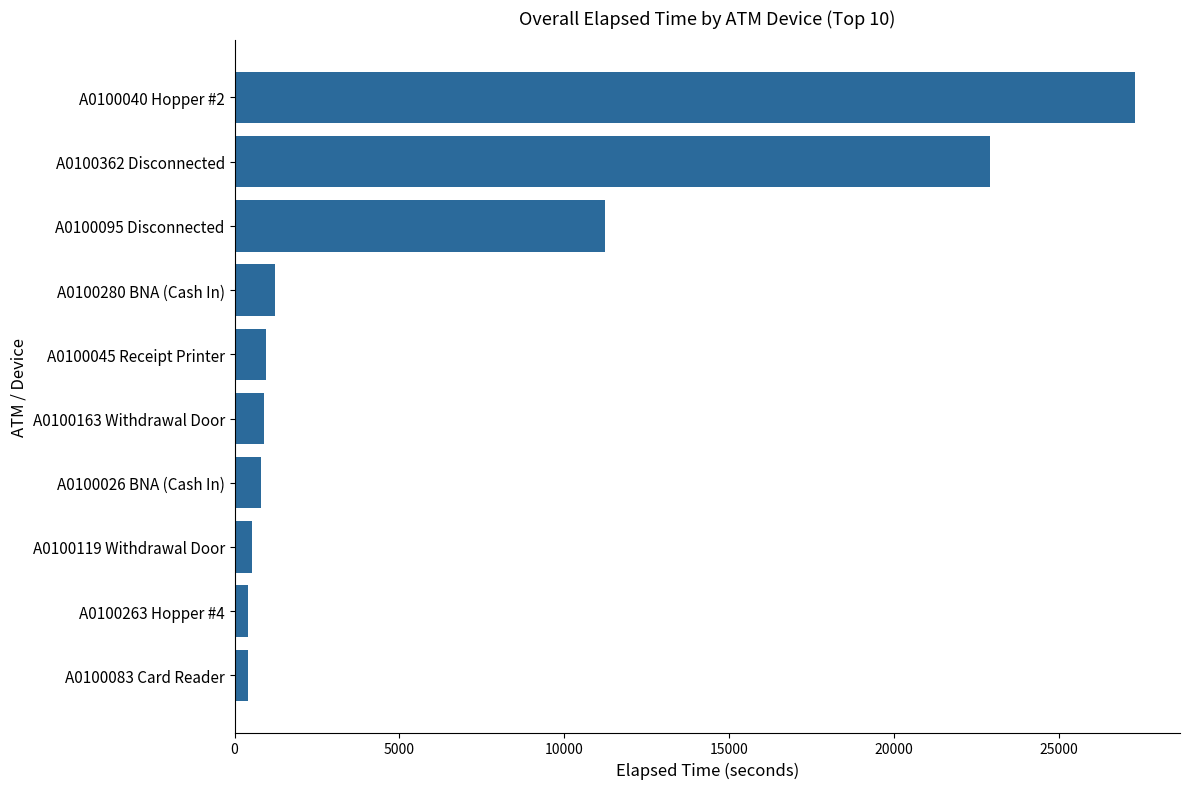

At which category does the chart reach its peak across all series?

A0100040 Hopper #2